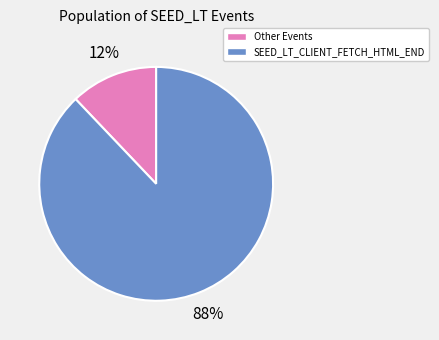

Does any single category account for the majority?

Yes